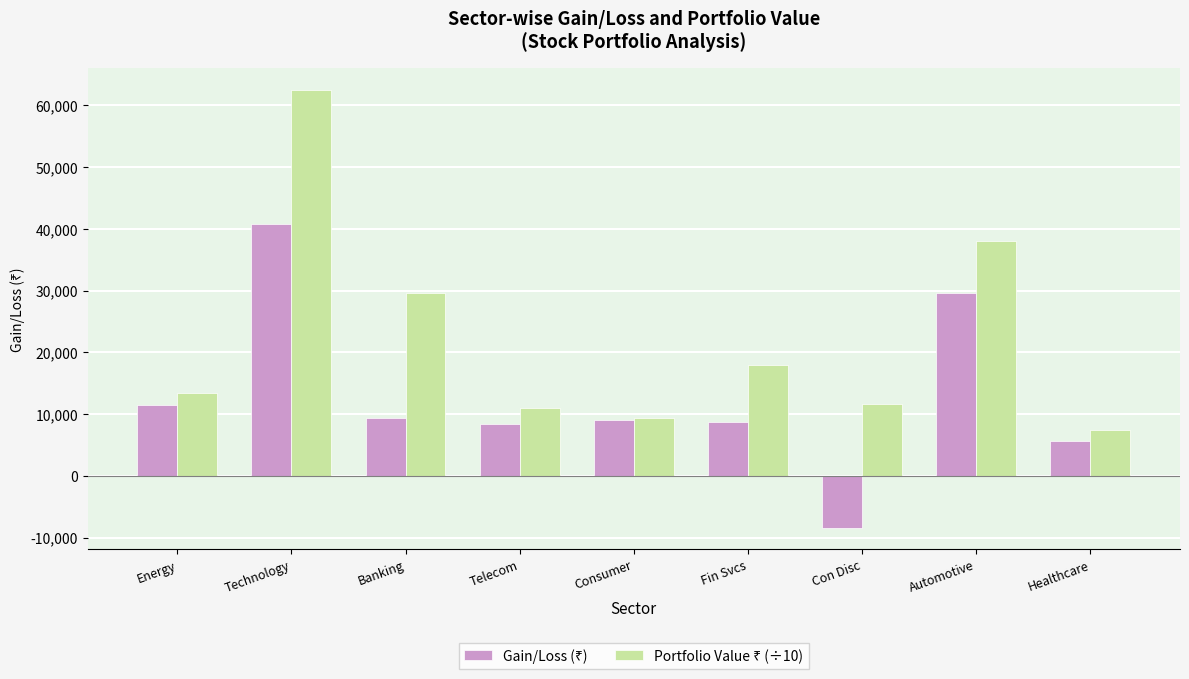

What is the smallest value displayed?

-8370.0